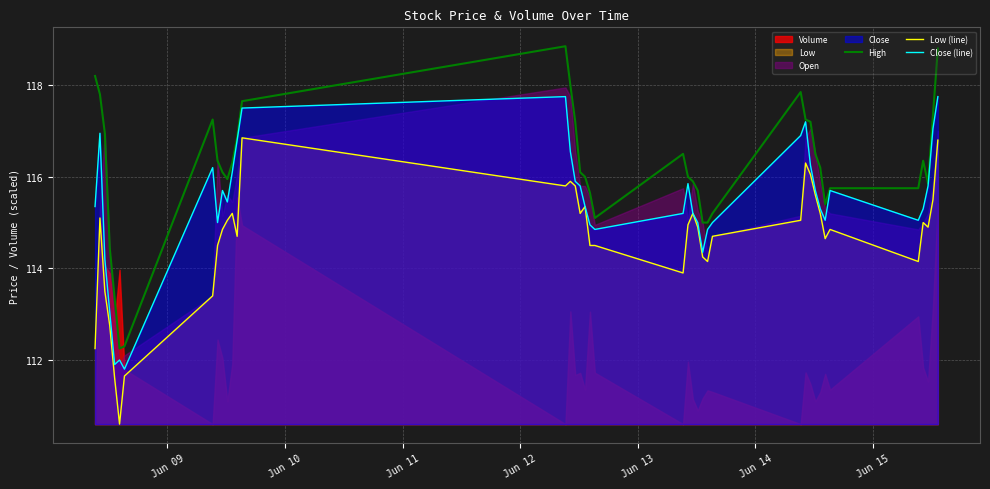

True or false: High and Low (line) intersect in this chart.

False